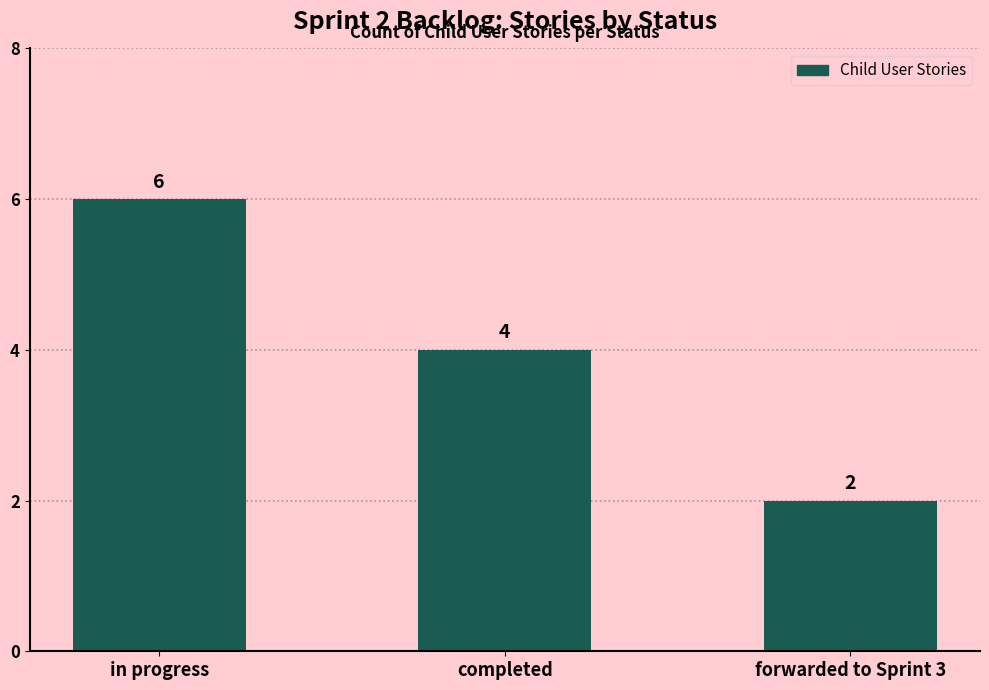

What is the minimum value shown in the chart?

2